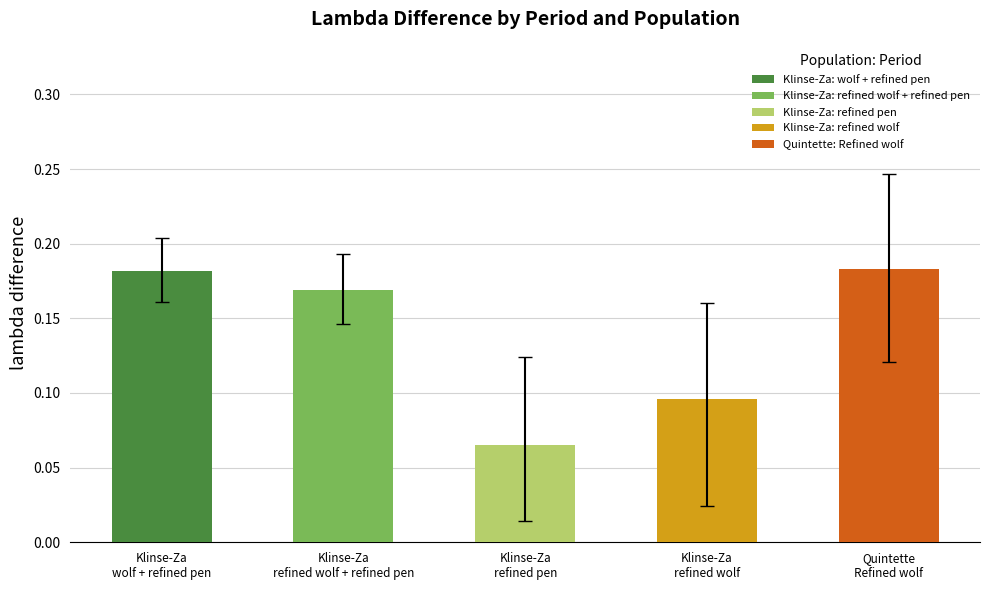

Reading left to right, transcribe all the data shown in this chart.

lambda difference: wolf + refined pen=0.2	refined wolf + refined pen=0.2	refined pen=0.1	refined wolf=0.1	Refined wolf=0.2
lower: wolf + refined pen=0.2	refined wolf + refined pen=0.1	refined pen=0.0	refined wolf=0.0	Refined wolf=0.1
upper: wolf + refined pen=0.2	refined wolf + refined pen=0.2	refined pen=0.1	refined wolf=0.2	Refined wolf=0.2